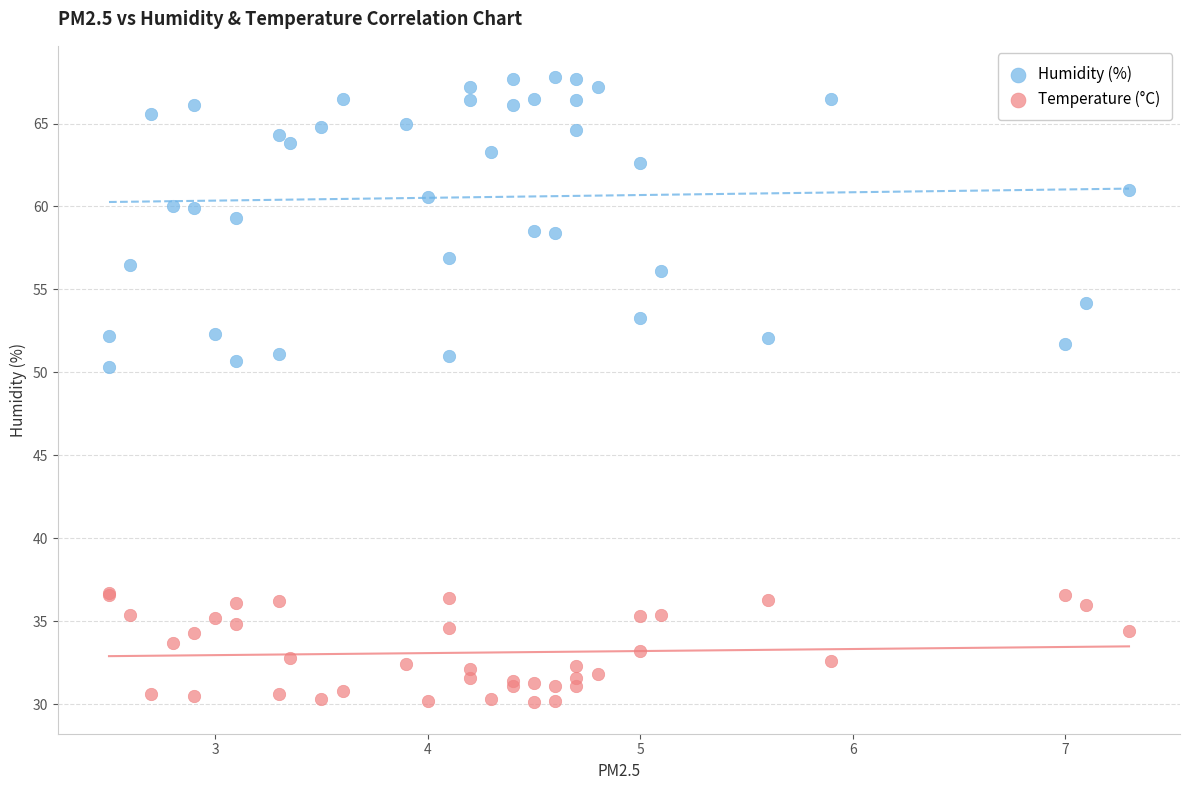

What are all the series names shown in the legend?

Humidity (%), Temperature (°C)